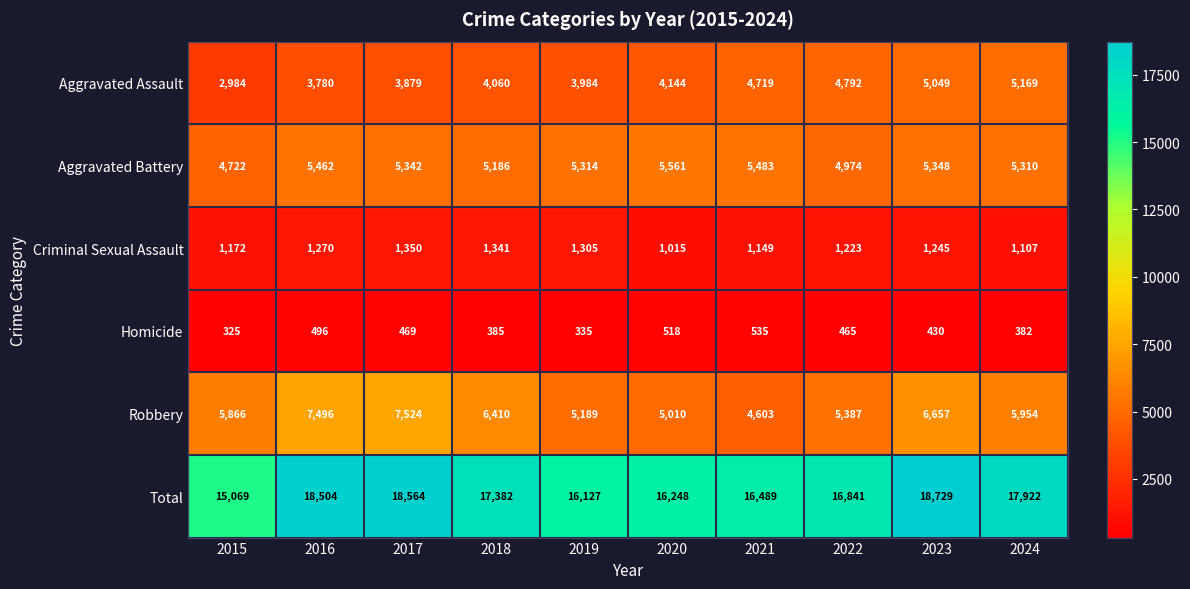

Rank the series by their maximum value, from lowest to highest.

Homicide, Criminal Sexual Assault, Aggravated Assault, Aggravated Battery, Robbery, Total